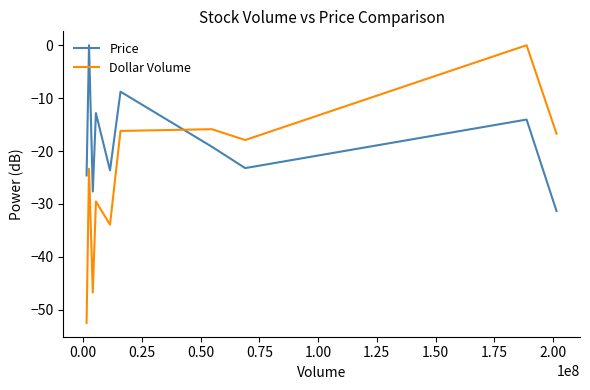

Which series has the largest range (max minus min)?

Dollar Volume